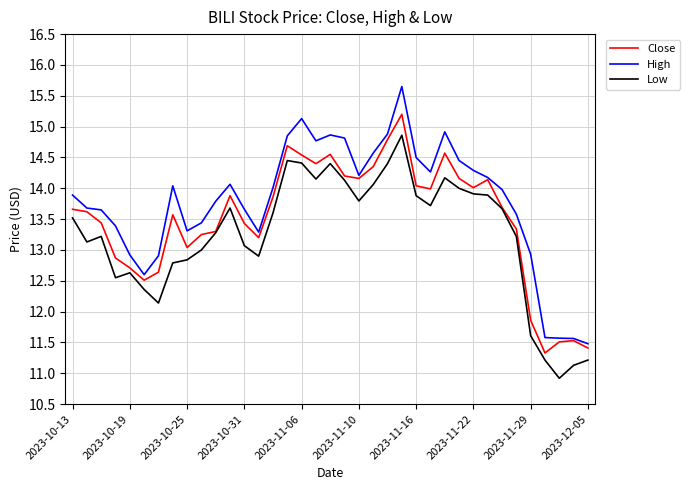

Which series has the widest spread of values?

High